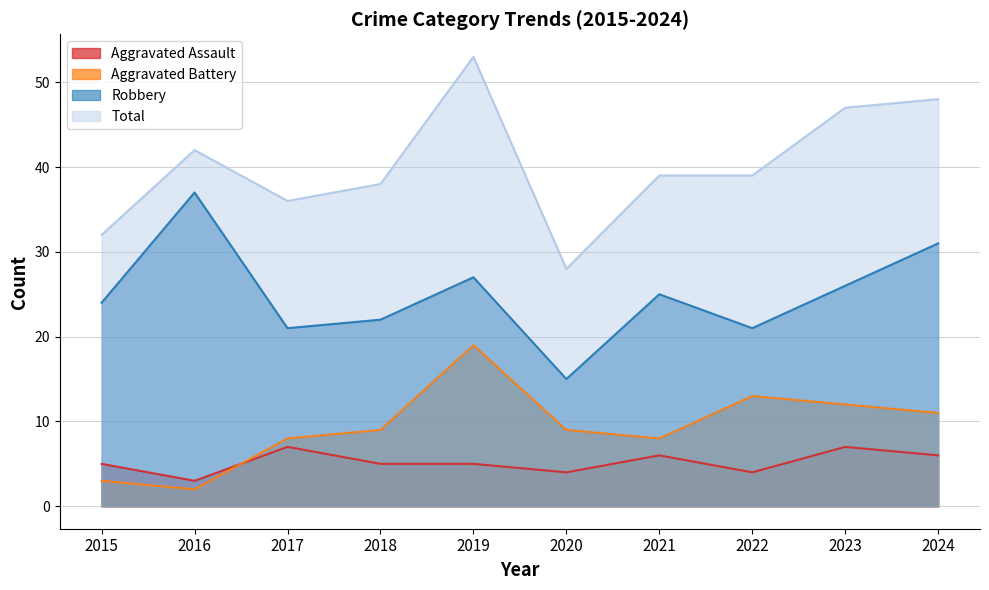

Where is Total nearest to the value 40?

2021